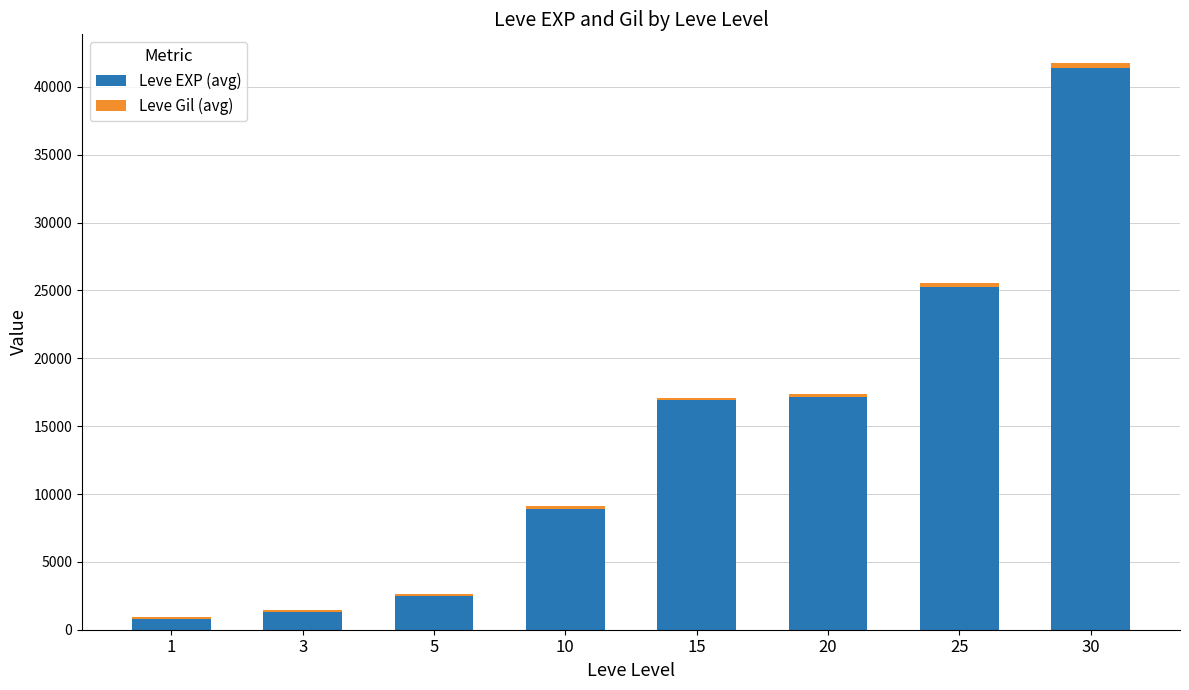

Does the chart contain stacked bars?

Yes